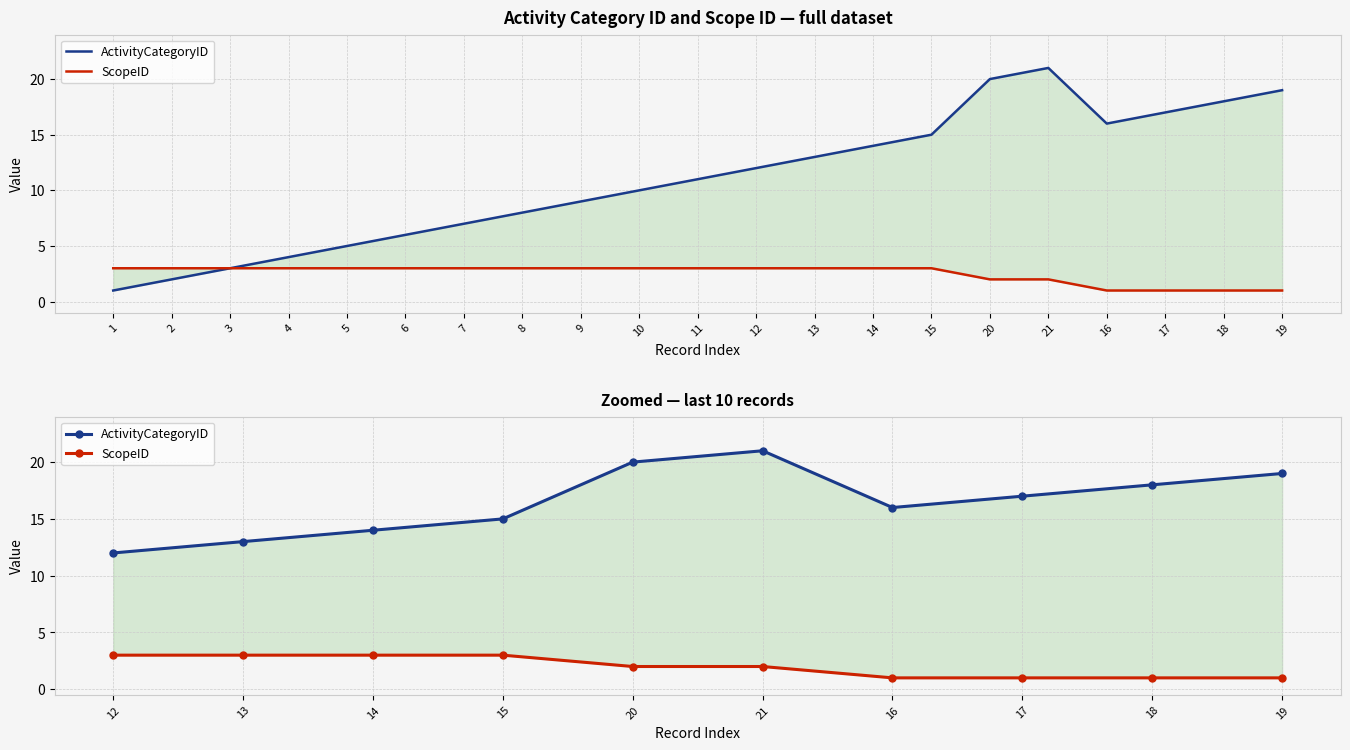

At how many categories does at least one series exceed 15?

6